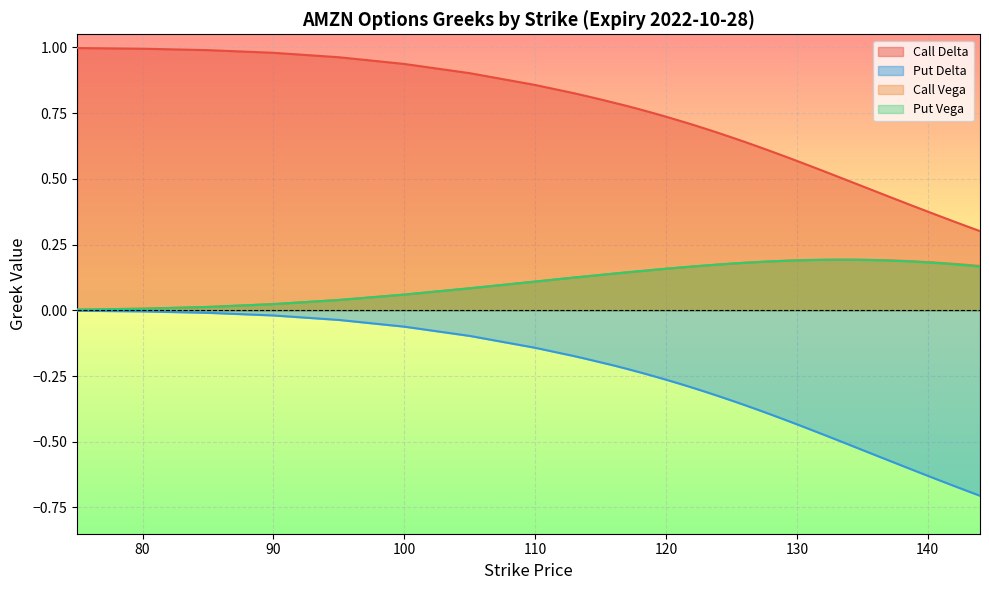

True or false: Put Delta has more than 2 points higher than both neighbors.

False